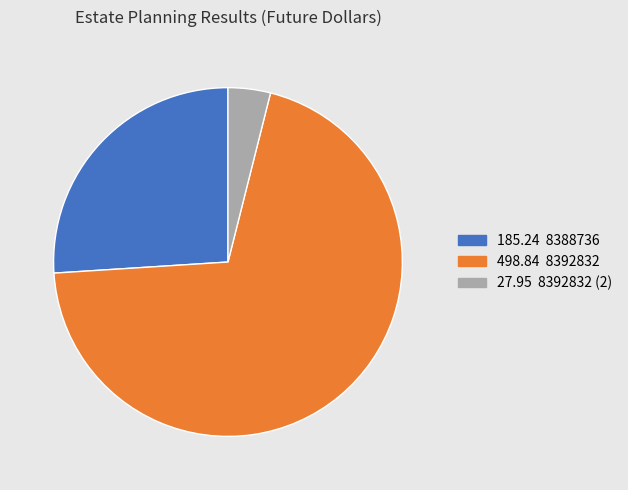

Count the number of slices in the pie.

3